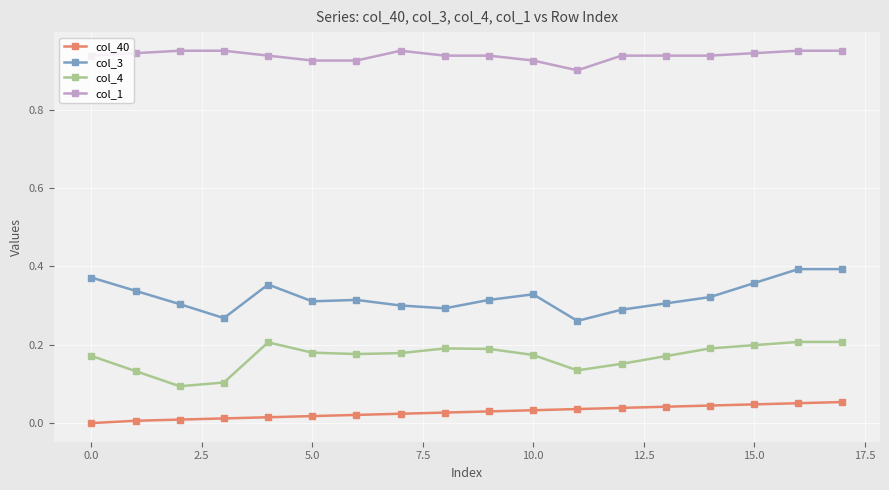

How many lines are shown in the chart?

4